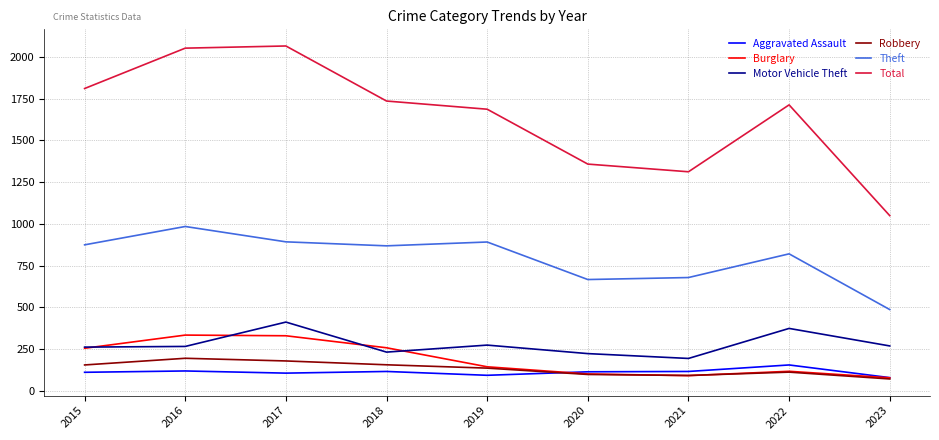

Which series changed the most between 2015 and 2020?

Total